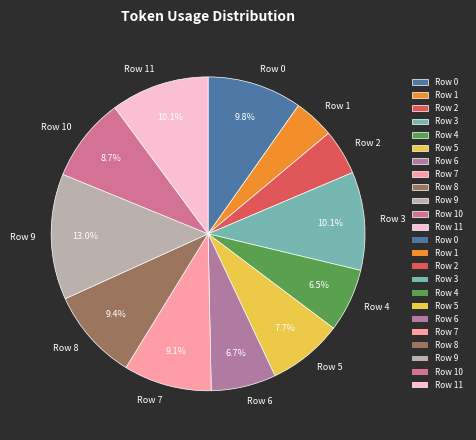

What percentage is the Row 6 slice, to the nearest percent?

7%